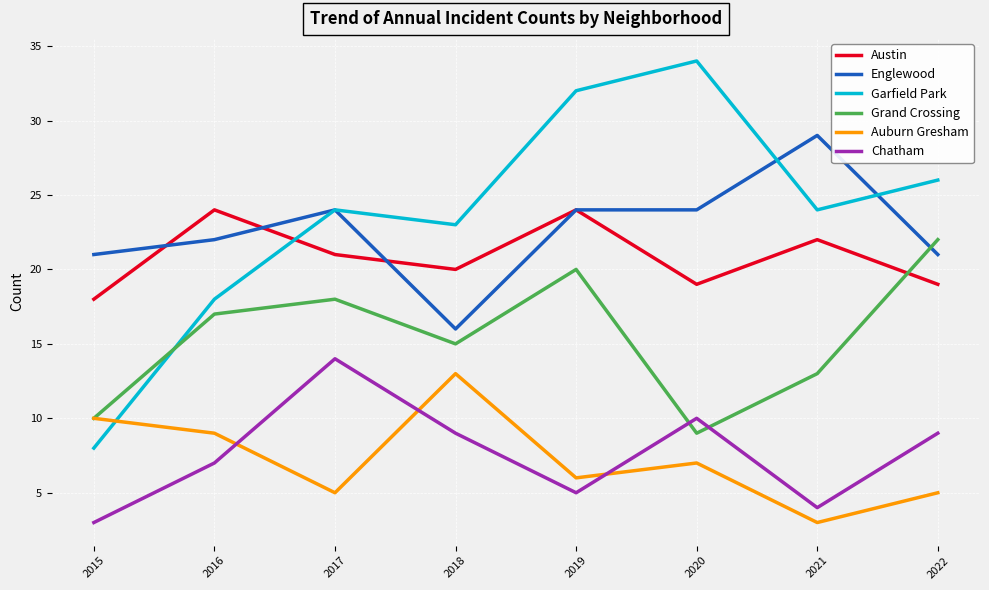

Reading left to right, what are all the values shown in this chart?

Austin: 18	24	21	20	24	19	22	19
Englewood: 21	22	24	16	24	24	29	21
Garfield Park: 8	18	24	23	32	34	24	26
Grand Crossing: 10	17	18	15	20	9	13	22
Auburn Gresham: 10	9	5	13	6	7	3	5
Chatham: 3	7	14	9	5	10	4	9